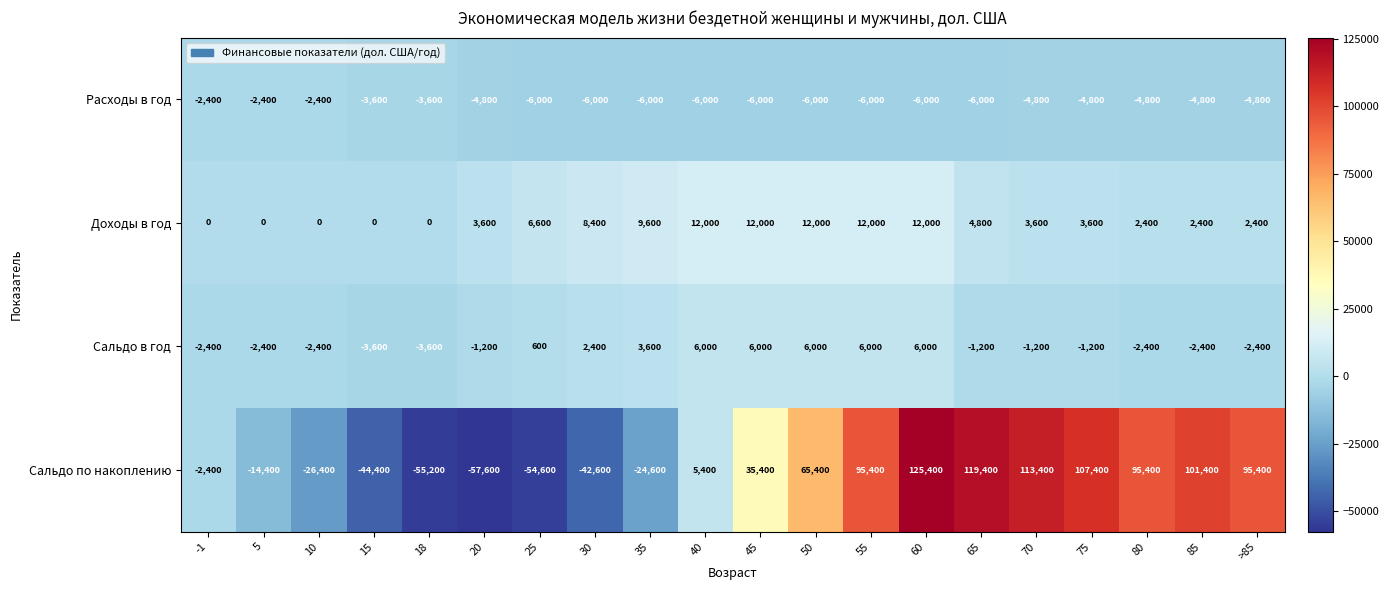

At which category does the chart reach its minimum across all series?

20